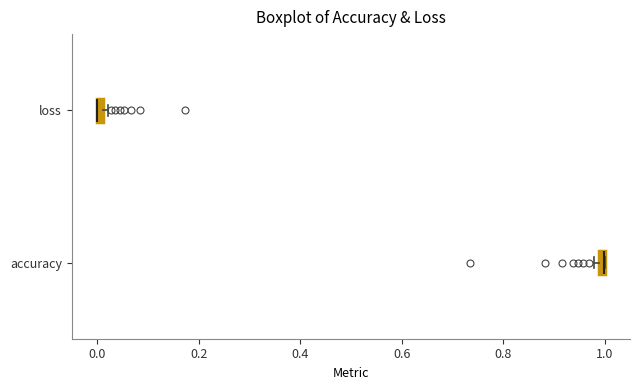

Where is the left edge of the box for accuracy on the x-axis? The values are not printed on the chart, so give them approximately, as read against the axis.

0.98